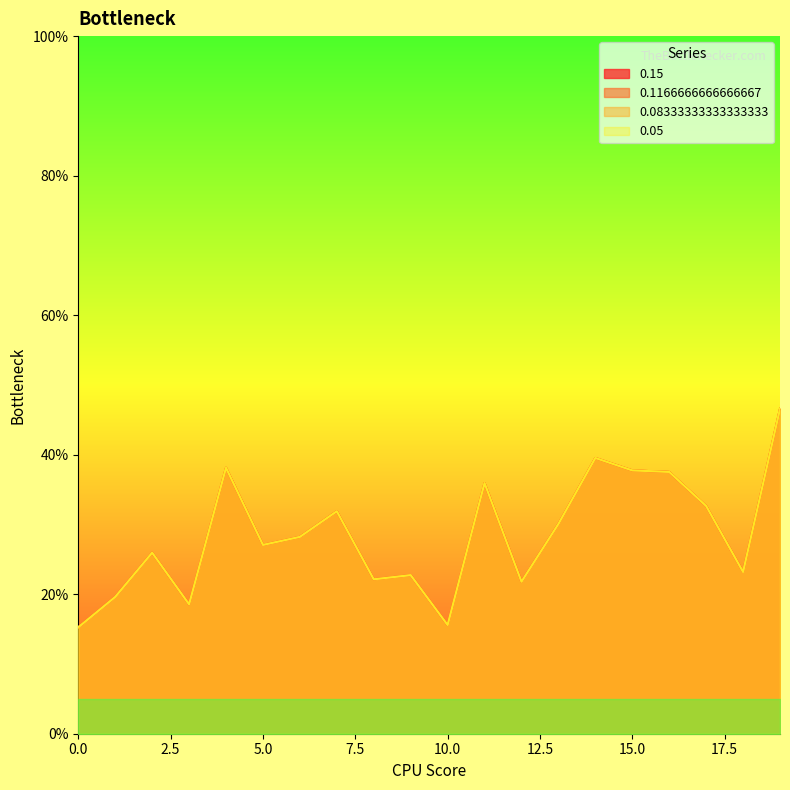

What is the lowest value of the 0.15 series?

15.3